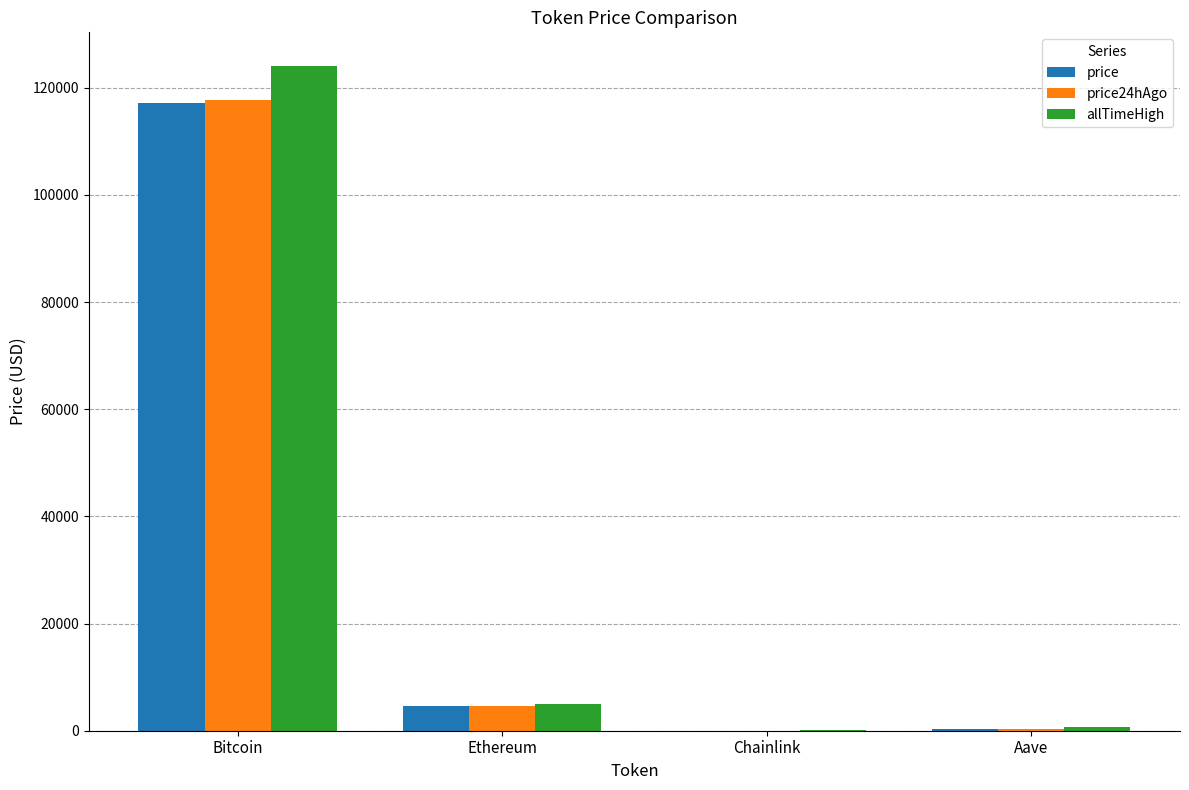

How many groups of bars are there?

4